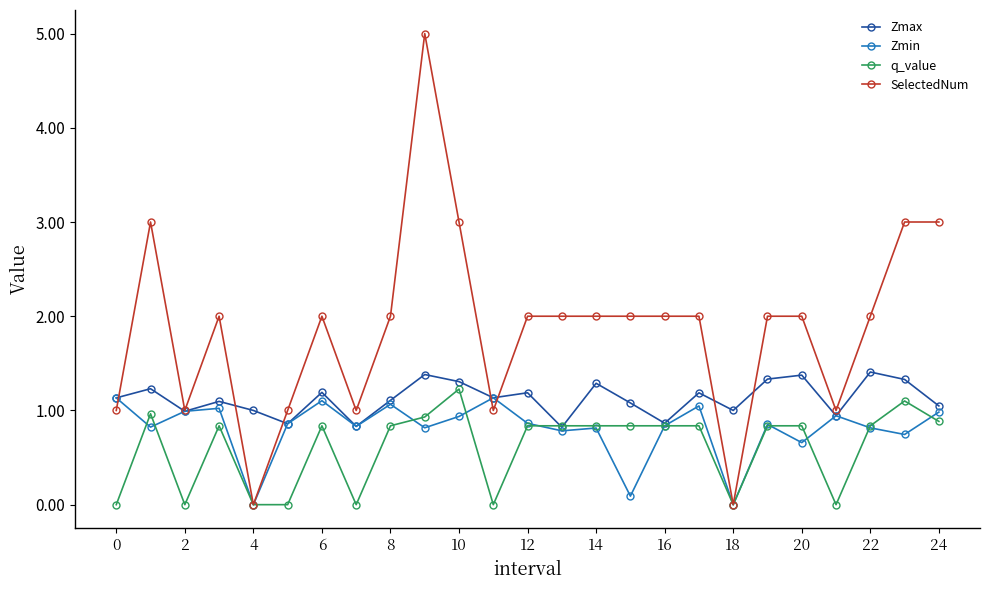

What is the value of the Zmax point at the 17th from the left?

0.9